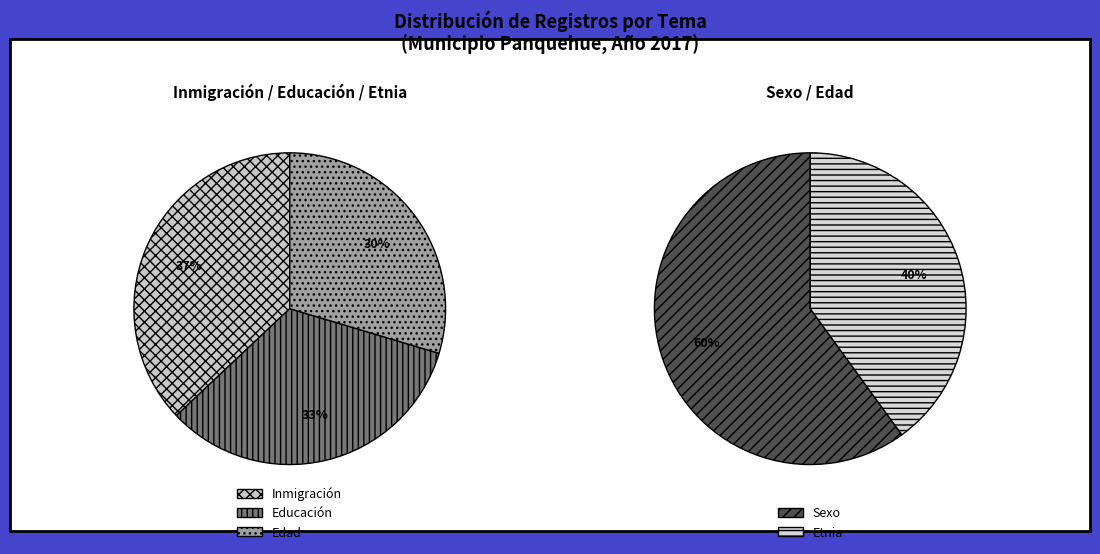

True or false: Sexo accounts for 25% of the total.

False